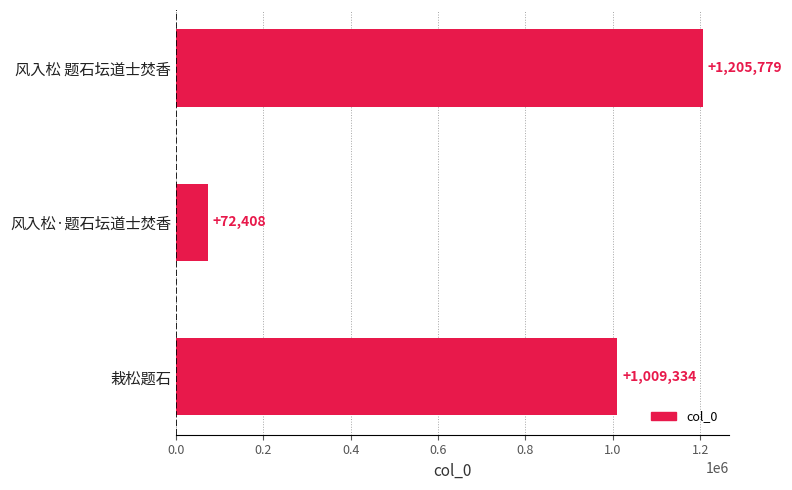

What is the ratio of the value at 栽松题石 to the value at 风入松·题石坛道士焚香?

13.9